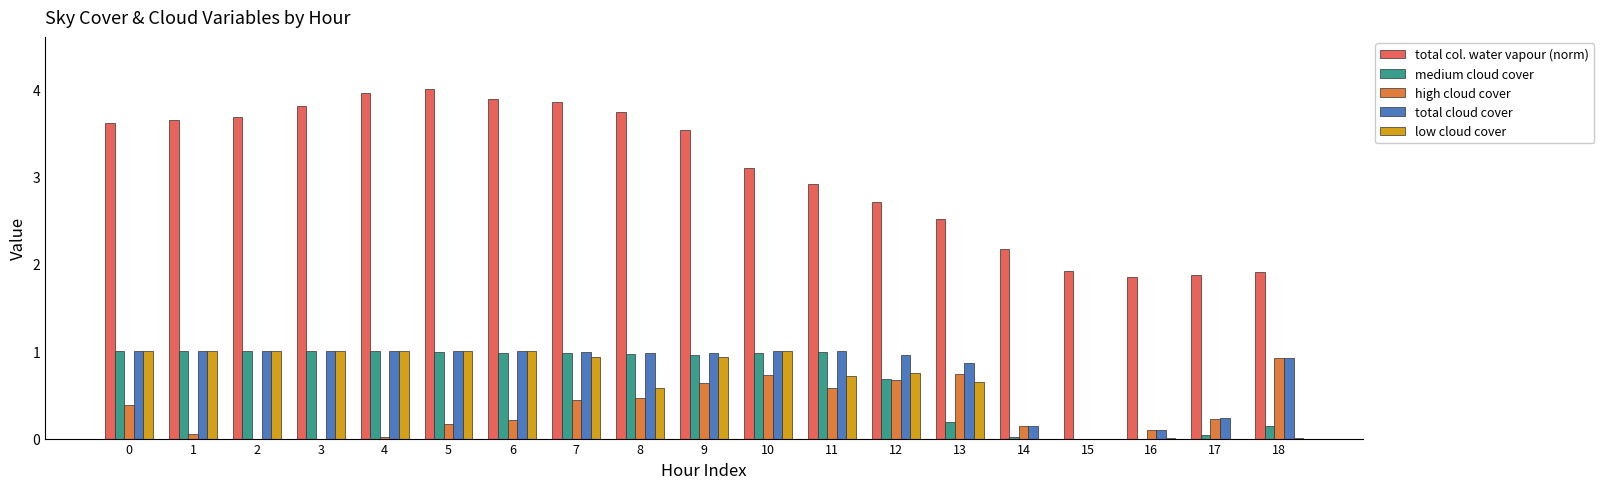

Is the value of low cloud cover at 4 greater than the value of medium cloud cover at 15?

Yes